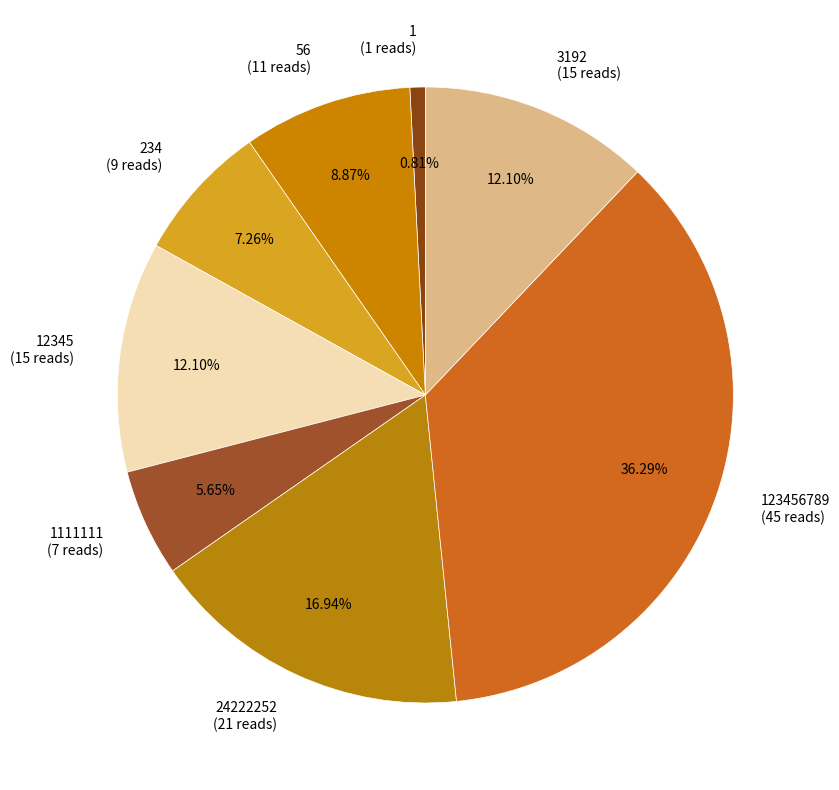

Is there a majority slice in this chart?

No